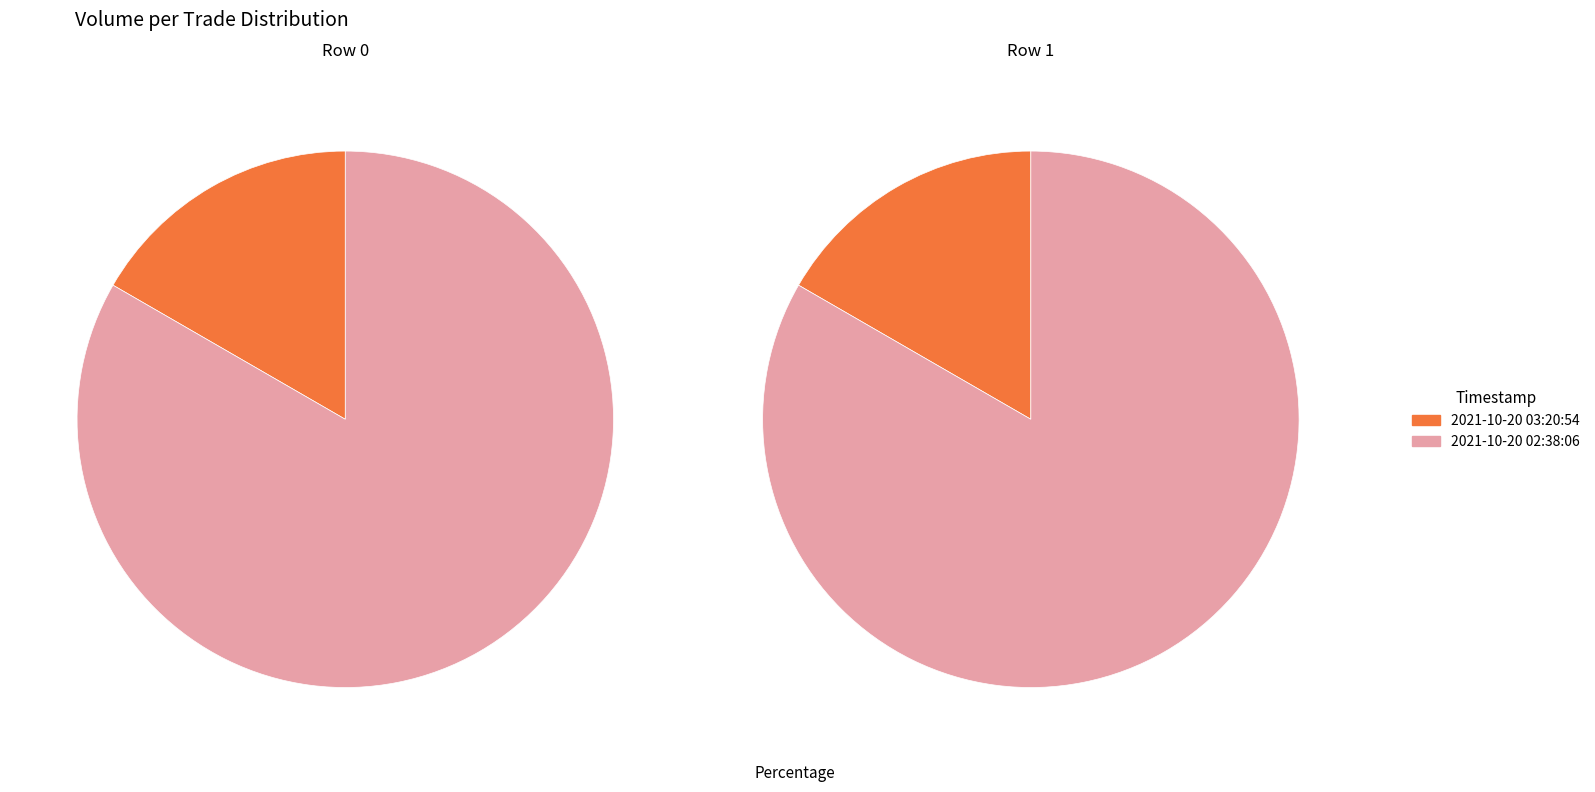

How many slices are in this pie chart?

2